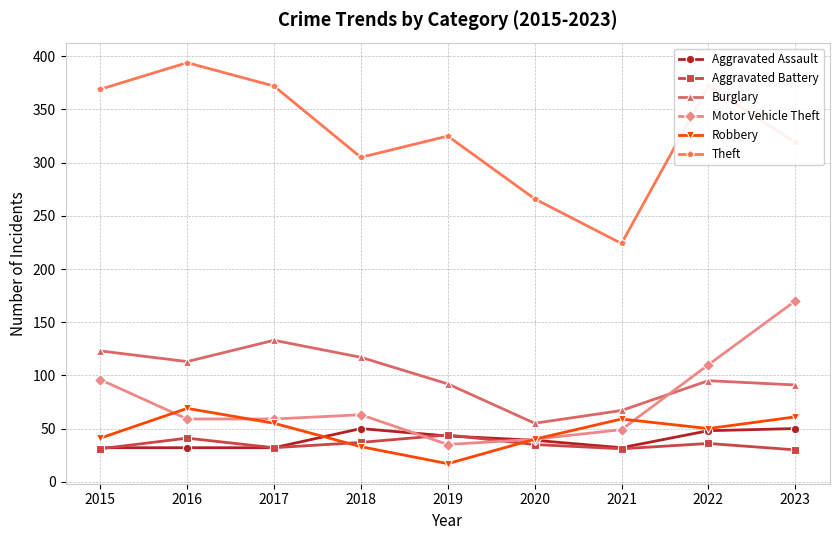

How many values in the Aggravated Battery series are below 35?

4